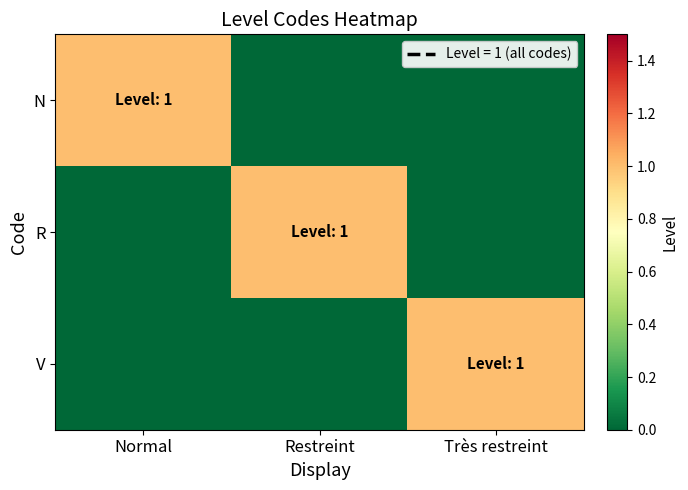

What is the difference between the highest and lowest values at Restreint?

1